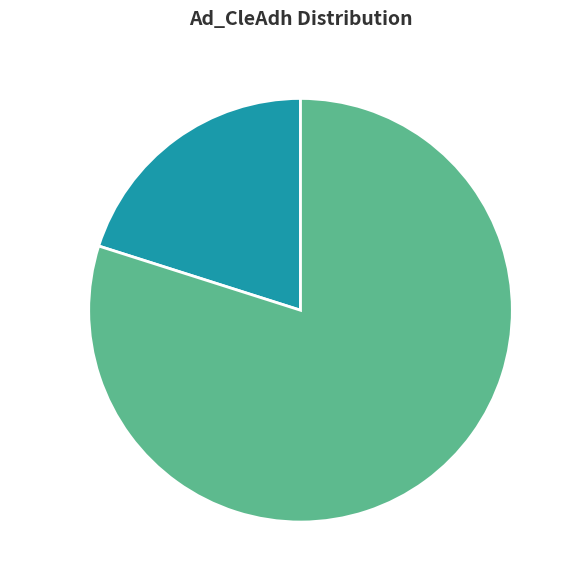

The Franck Tatibouet slice represents 11% of the pie. True or false?

False